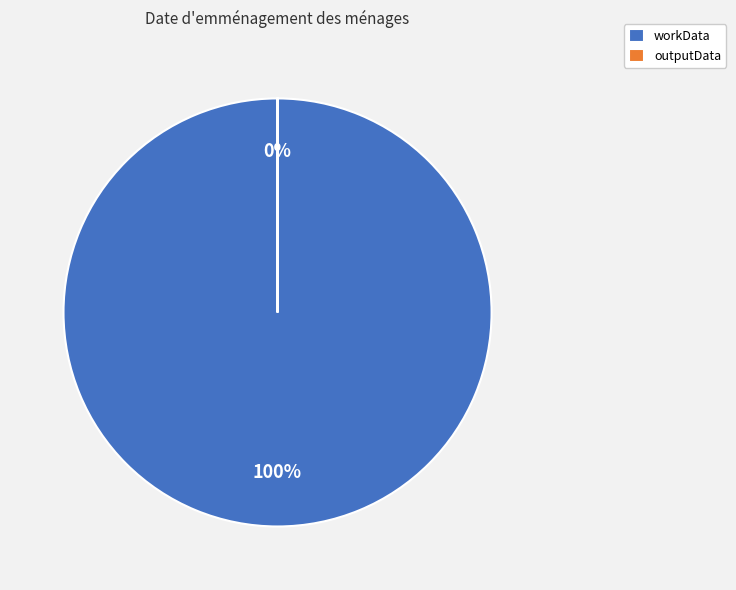

Is workData the majority of the pie?

Yes